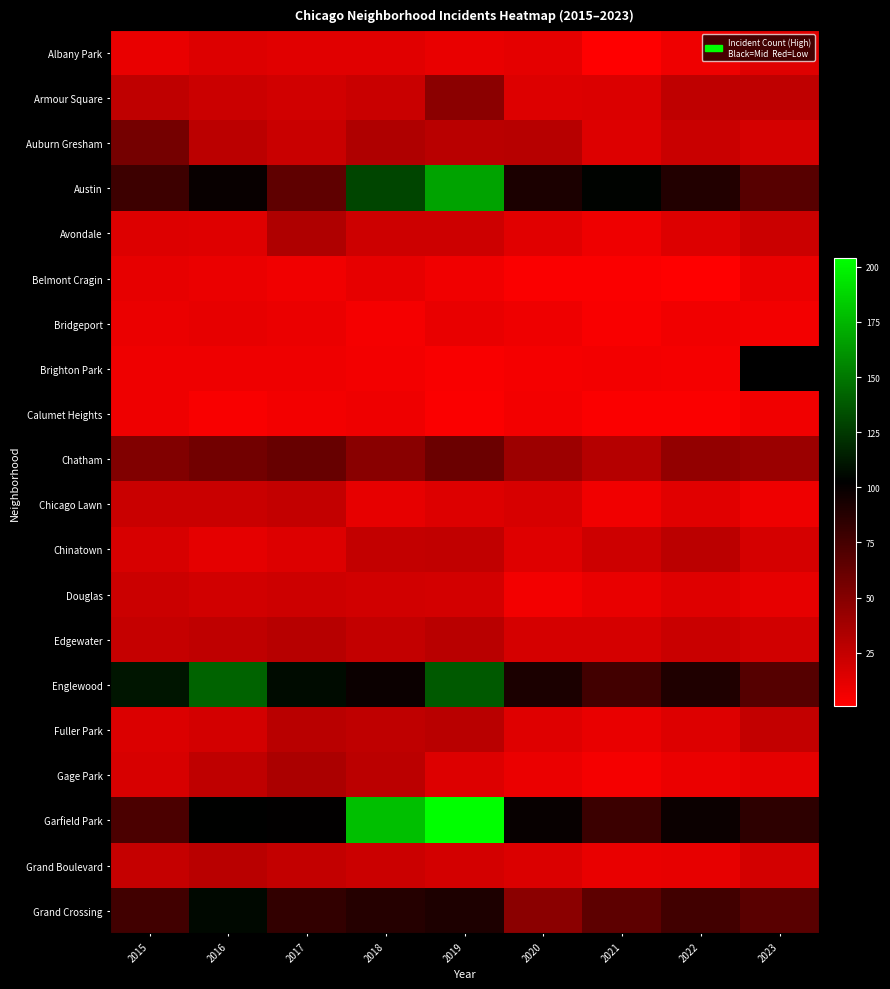

At how many categories does at least one series exceed 72?

9